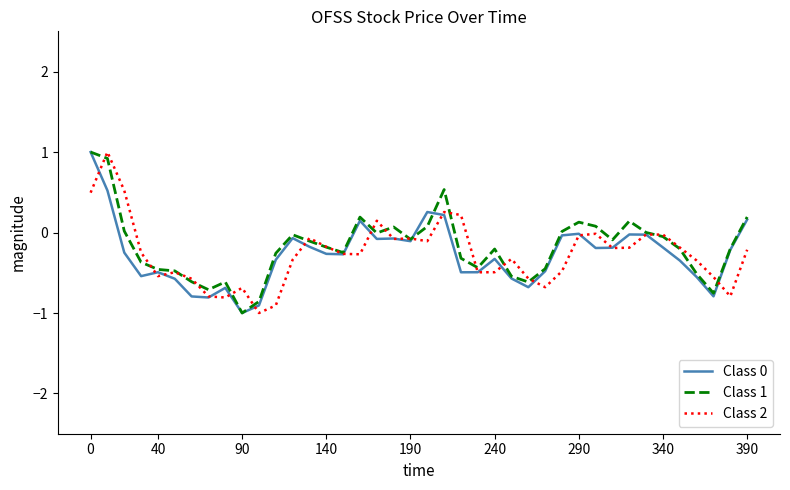

What is the maximum value for Class 1?

1.0